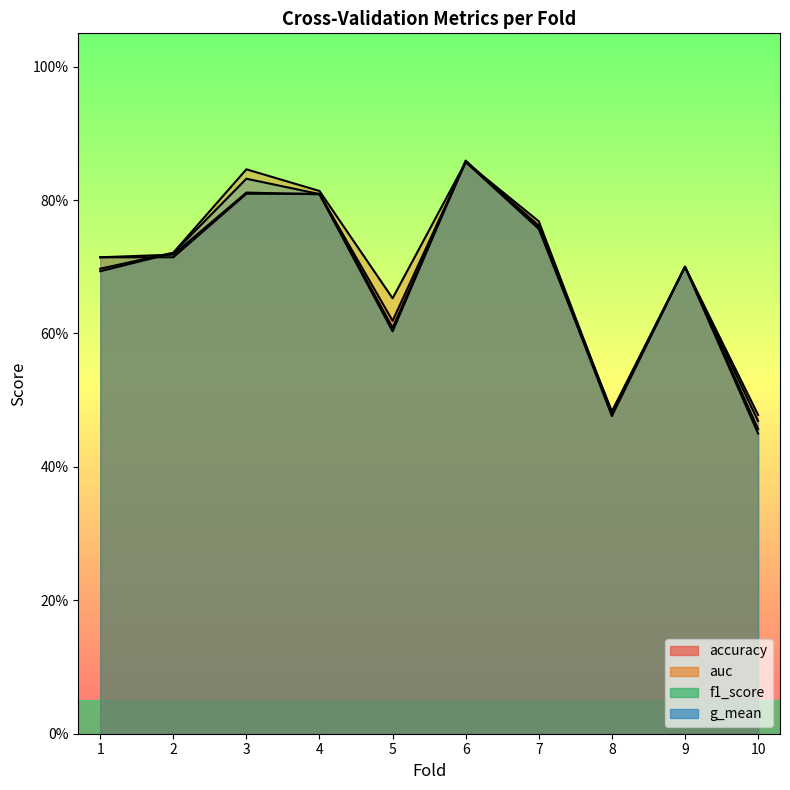

How many interior local valleys does the g_mean series have?

2